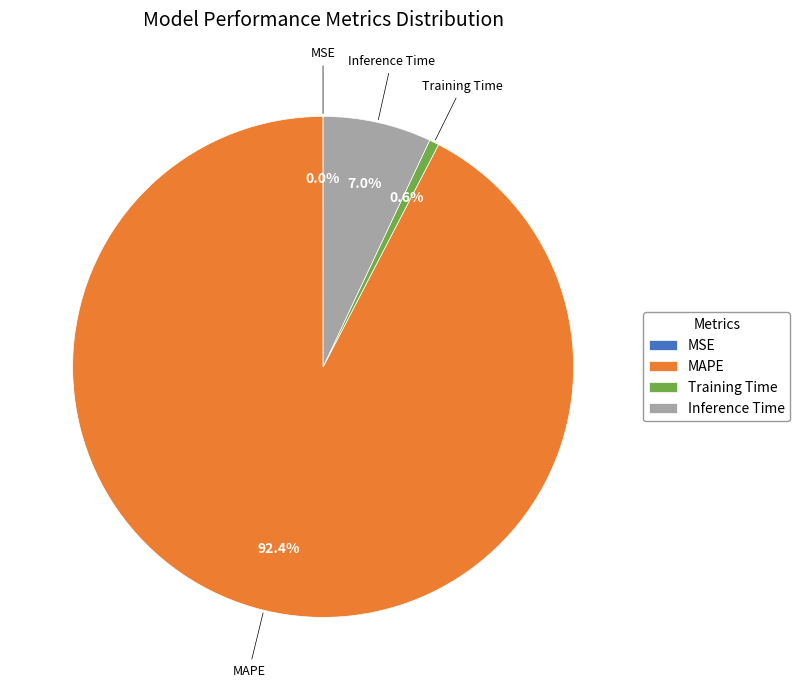

Which has a higher value, Training Time or Inference Time?

Inference Time